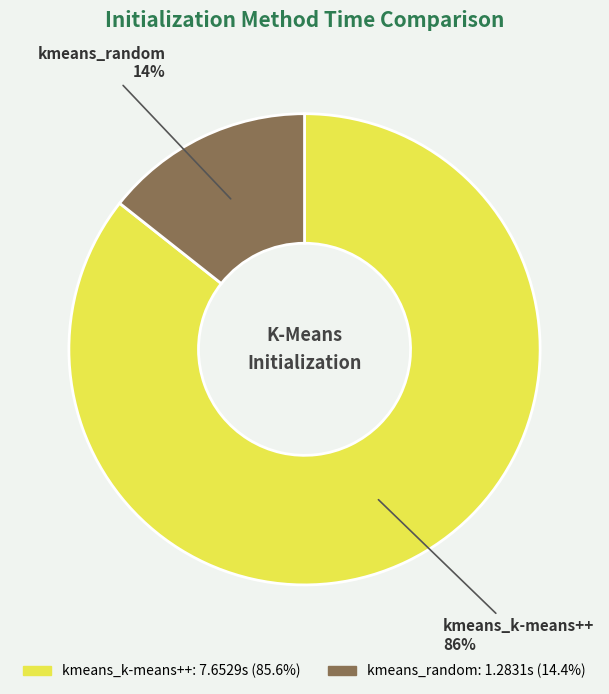

How many segments does this pie chart have?

2